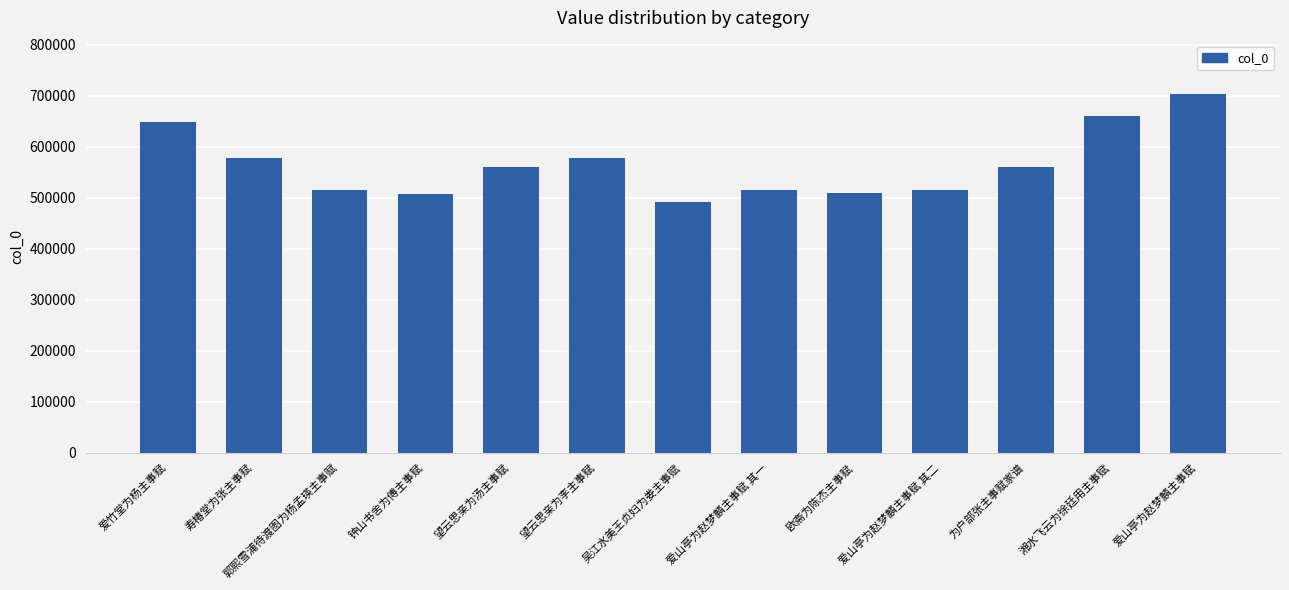

What is the maximum value shown in the chart?

702516